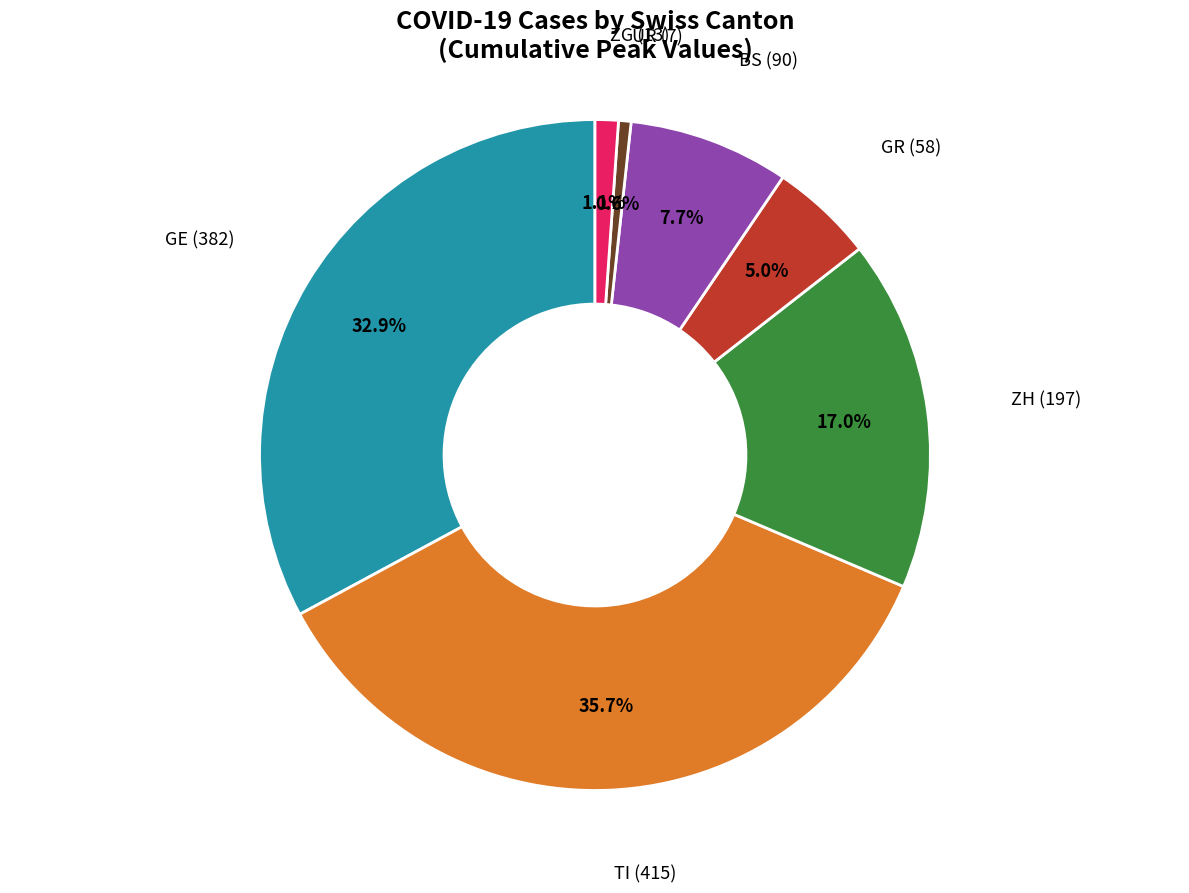

Is there any slice that represents more than half of the pie?

No